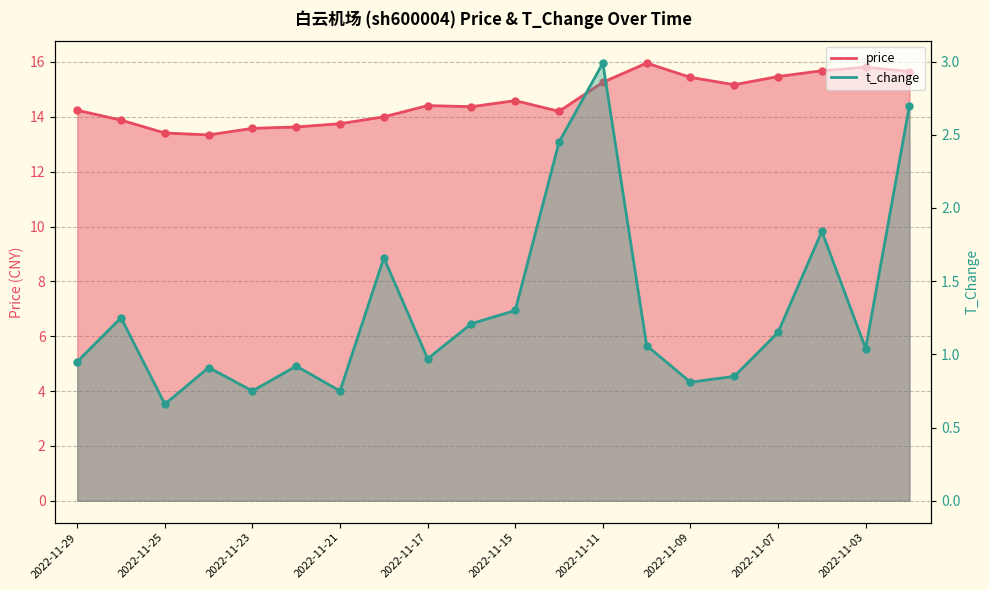

What is the total value across all series at 2022-11-11?

18.2